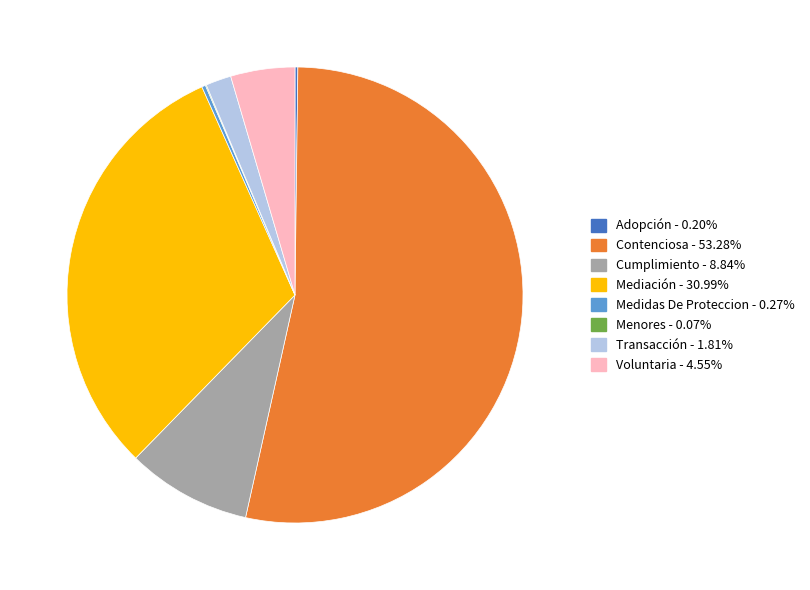

Combined, do Voluntaria - 4.55% and Transacción - 1.81% account for over 50%?

No